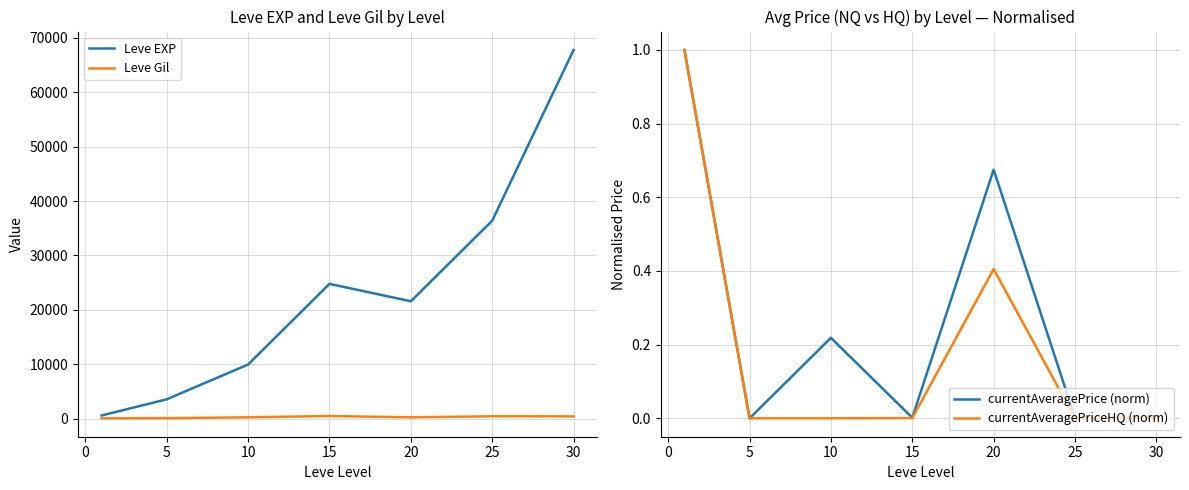

In currentAveragePriceHQ (norm), how many points are higher than both neighbors (excluding endpoints)?

1